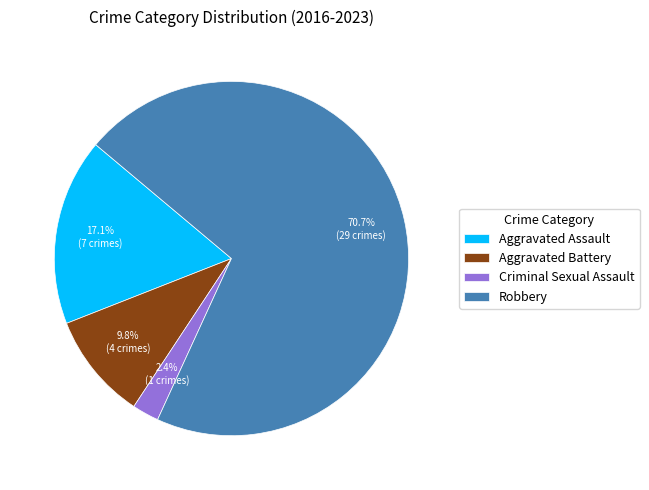

To the nearest percent, what is the combined percentage of Criminal Sexual Assault and Aggravated Battery?

12%